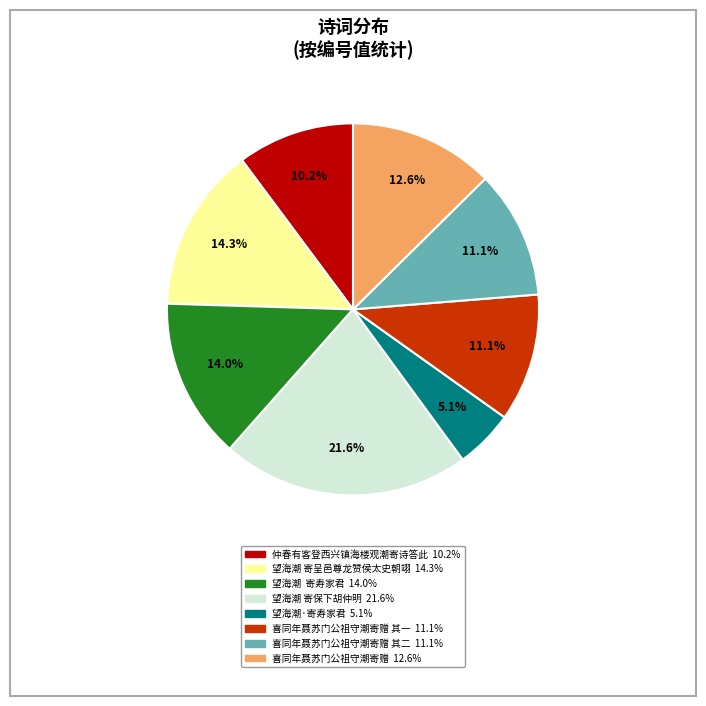

Is there a majority slice in this chart?

No